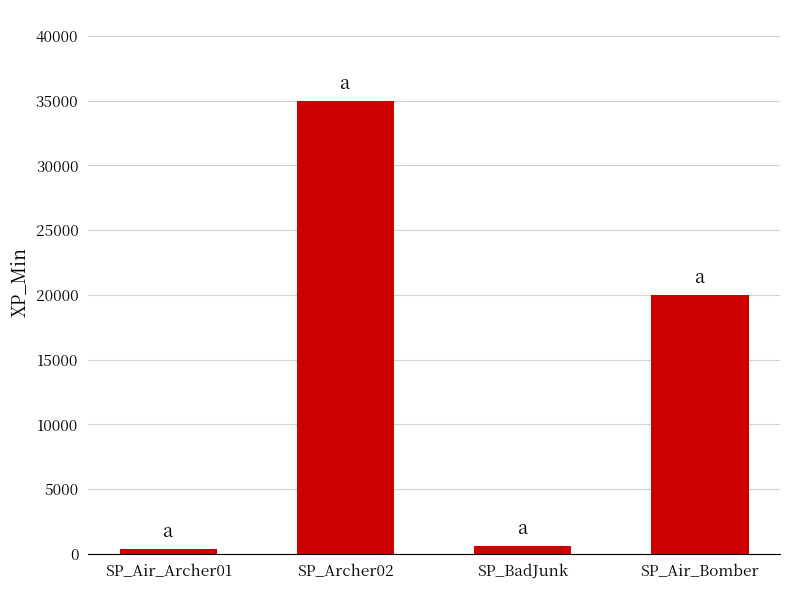

What is the label of the 3rd bar from the right?

SP_Archer02